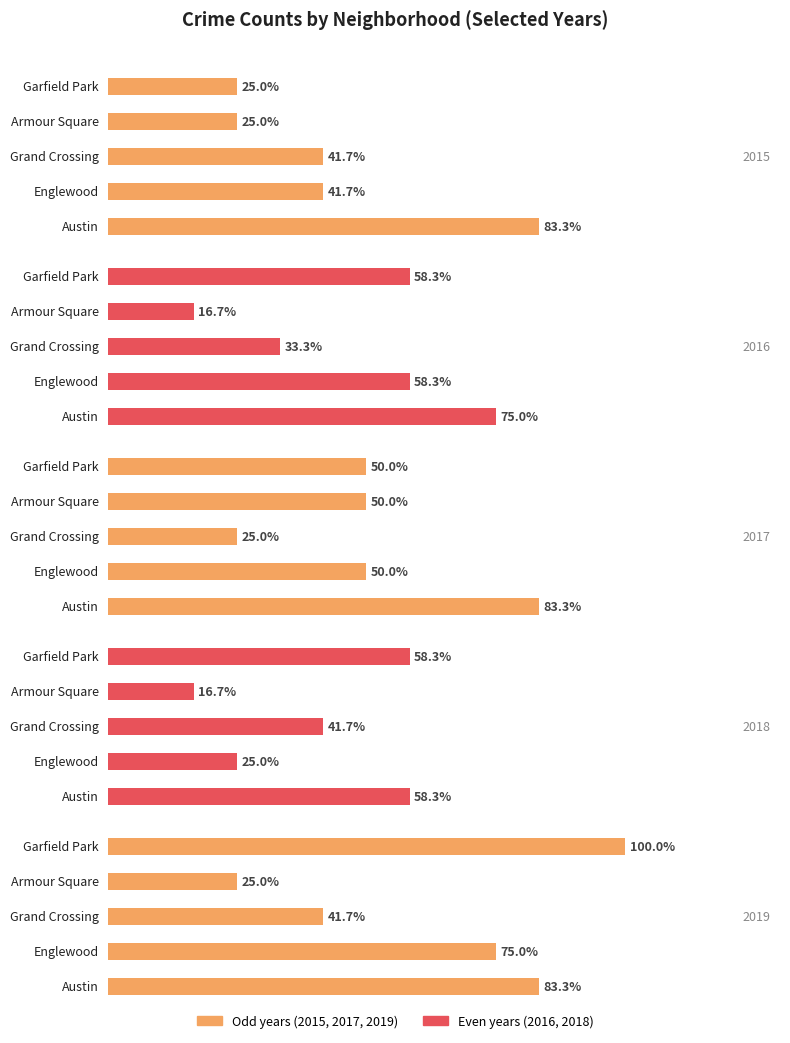

Is the value of 2018 at Garfield Park greater than the value of 2015 at Englewood?

Yes